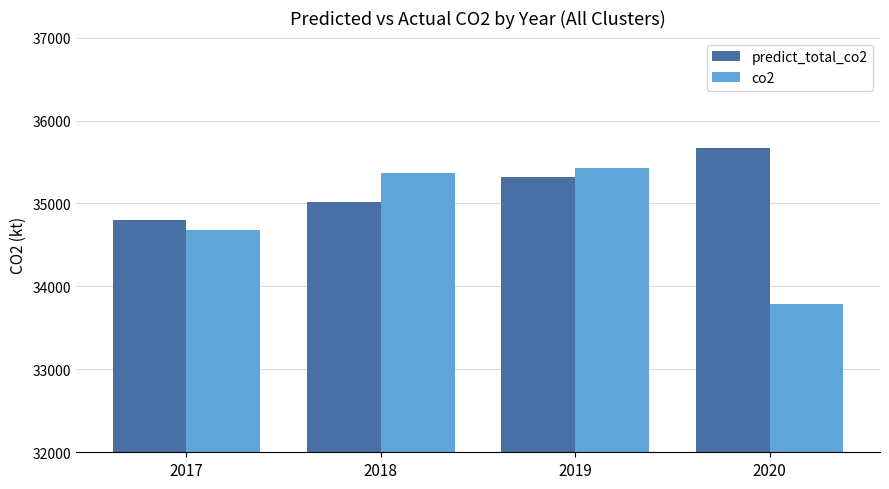

What is the value of the predict_total_co2 bar at the 3rd from the left?

35324.8